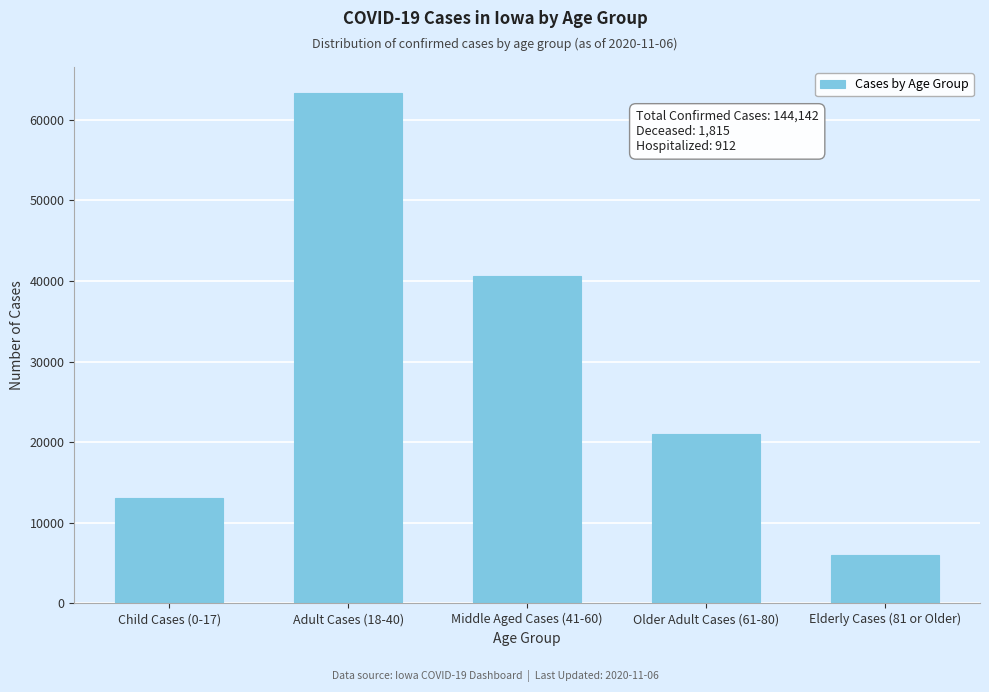

Reading right to left, list all the values displayed in this chart.

Elderly Cases (81 or Older)=6032	Older Adult Cases (61-80)=21079	Middle Aged Cases (41-60)=40587	Adult Cases (18-40)=63377	Child Cases (0-17)=13031